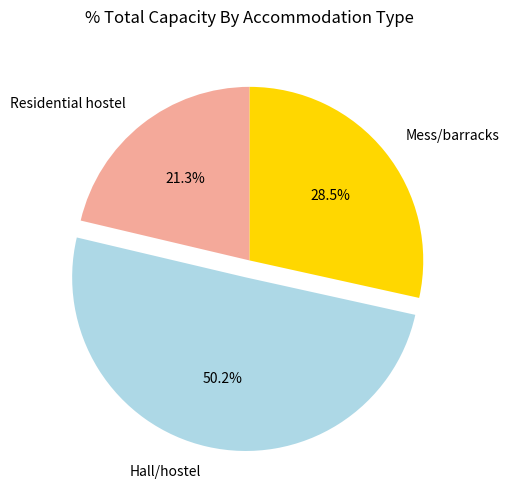

Which has a higher value, Residential hostel or Hall/hostel?

Hall/hostel